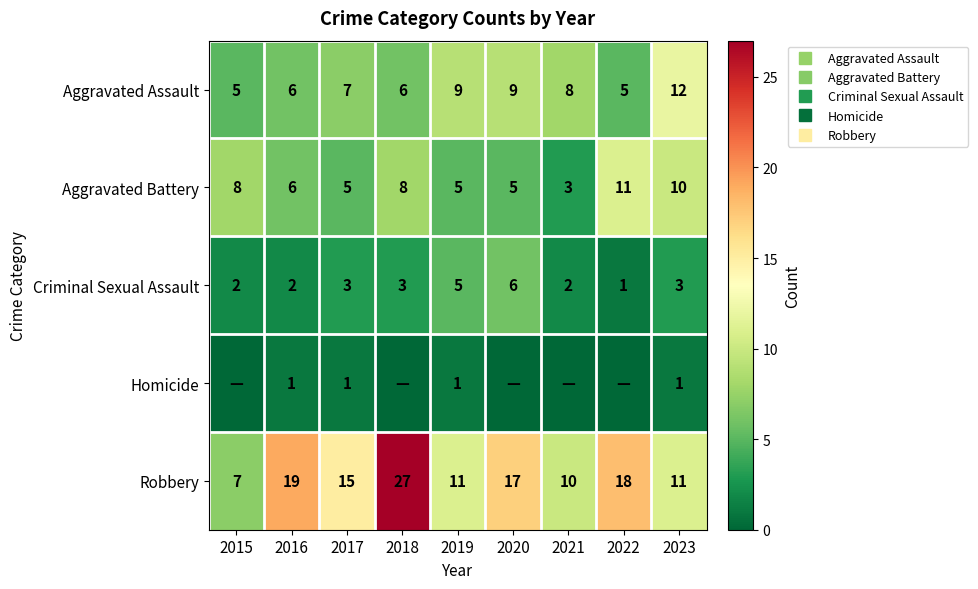

Which series has the largest total across all categories?

Robbery